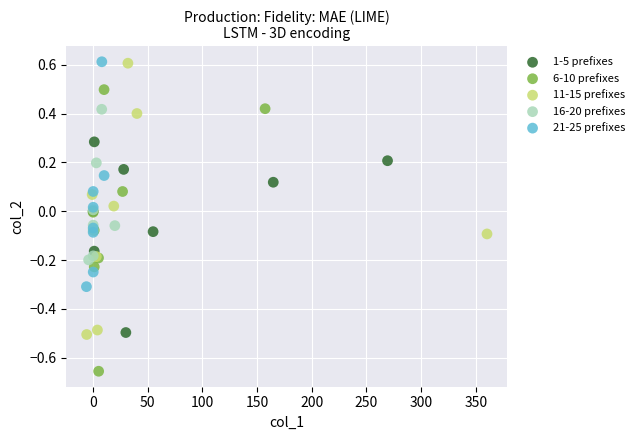

Which series reaches the minimum Y coordinate?

6-10 prefixes